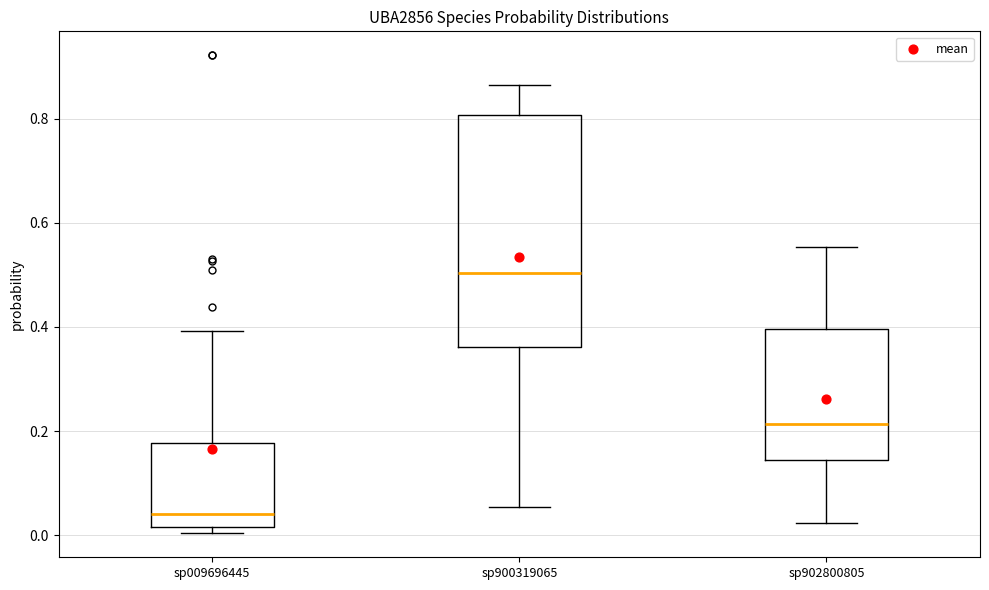

Reading left to right, transcribe this box plot: for each box, give where its median line is, the range the box spans, and where its two whiskers end, as read against the y-axis. The values are not printed on the chart, so give them approximately, as read against the axis.

sp009696445: median 0.04, box 0.02 to 0.18, whiskers 0.00 to 0.40
sp900319065: median 0.50, box 0.36 to 0.80, whiskers 0.06 to 0.86
sp902800805: median 0.22, box 0.14 to 0.40, whiskers 0.02 to 0.56